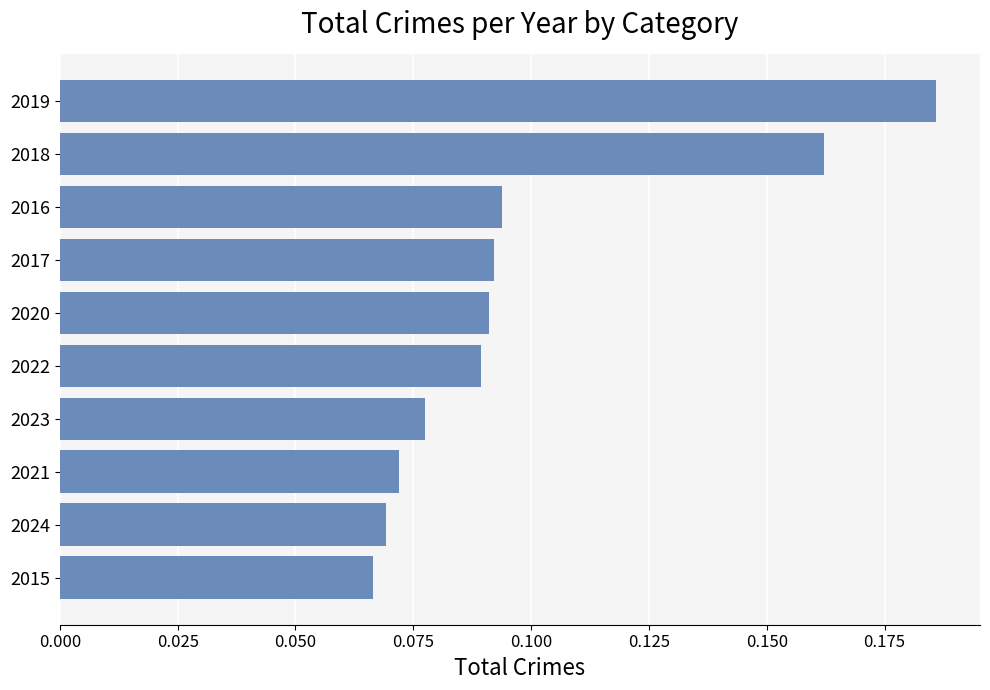

How many values are between 0 and 1?

10